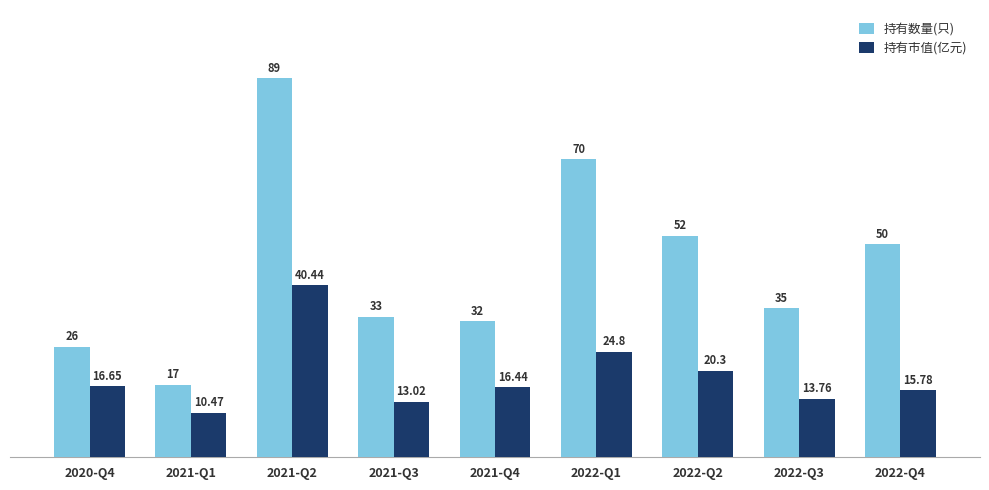

What is the approximate value of 持有市值(亿元) at 2021-Q4?

16.4